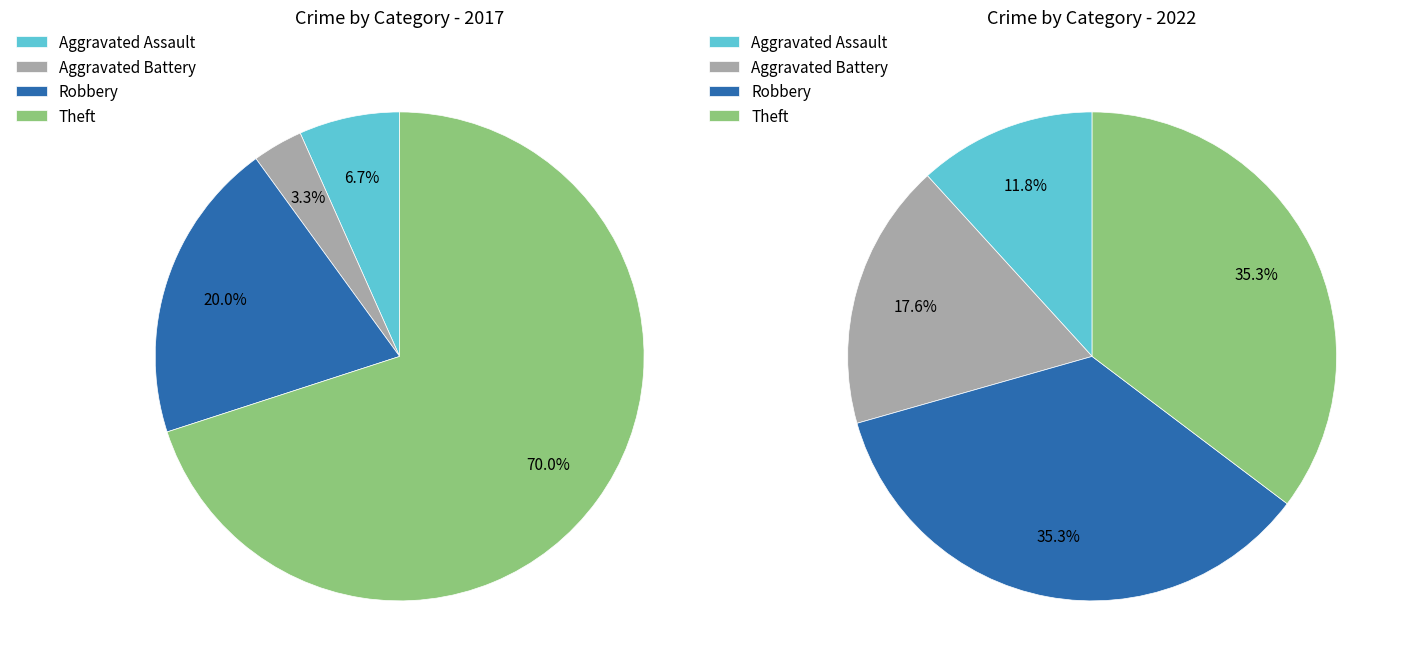

Between 1 and 3, which is larger?

3